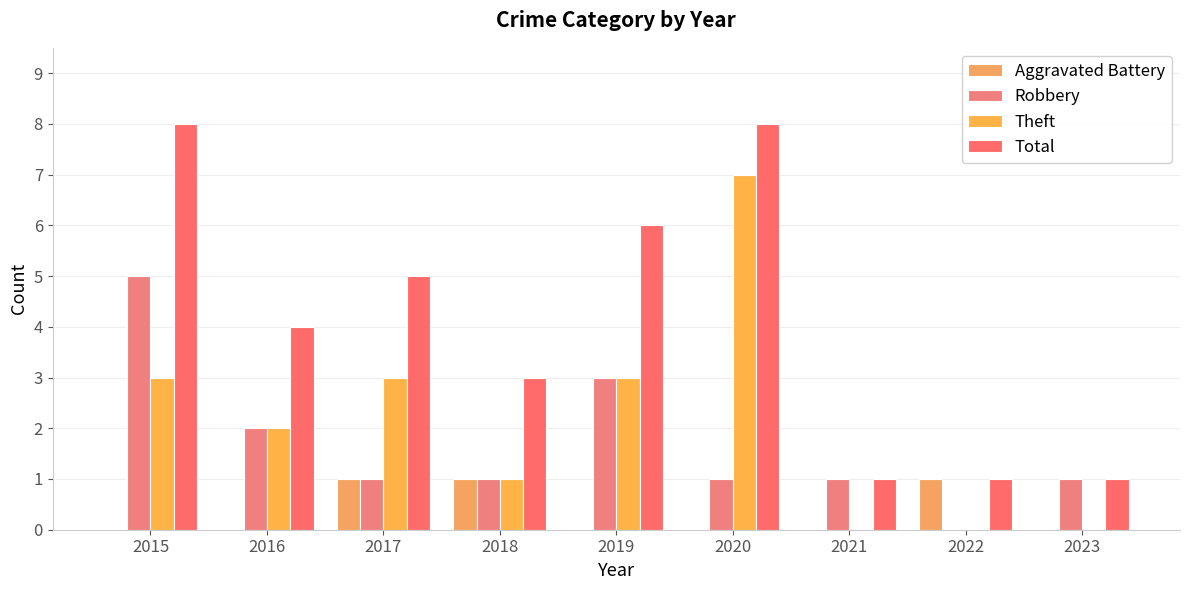

Does the chart contain stacked bars?

No